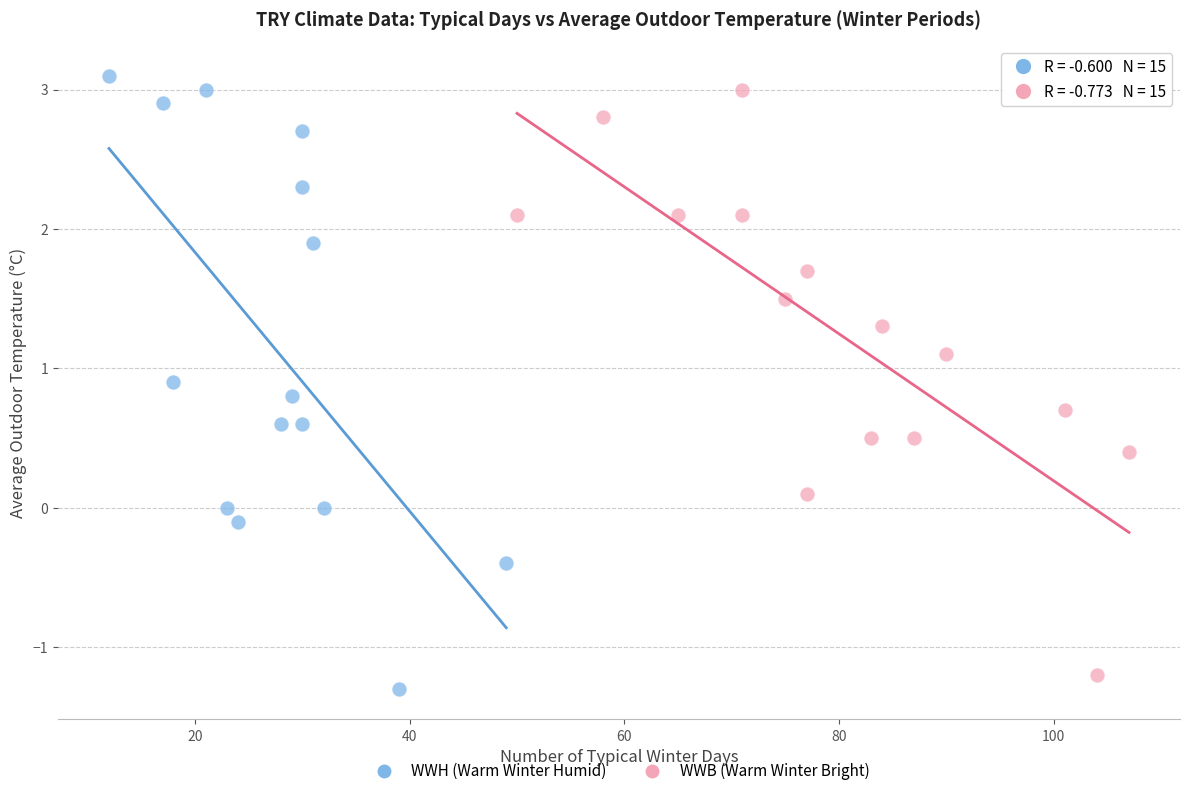

Which series has the largest Y range (max minus min)?

WWH (Warm Winter Humid)